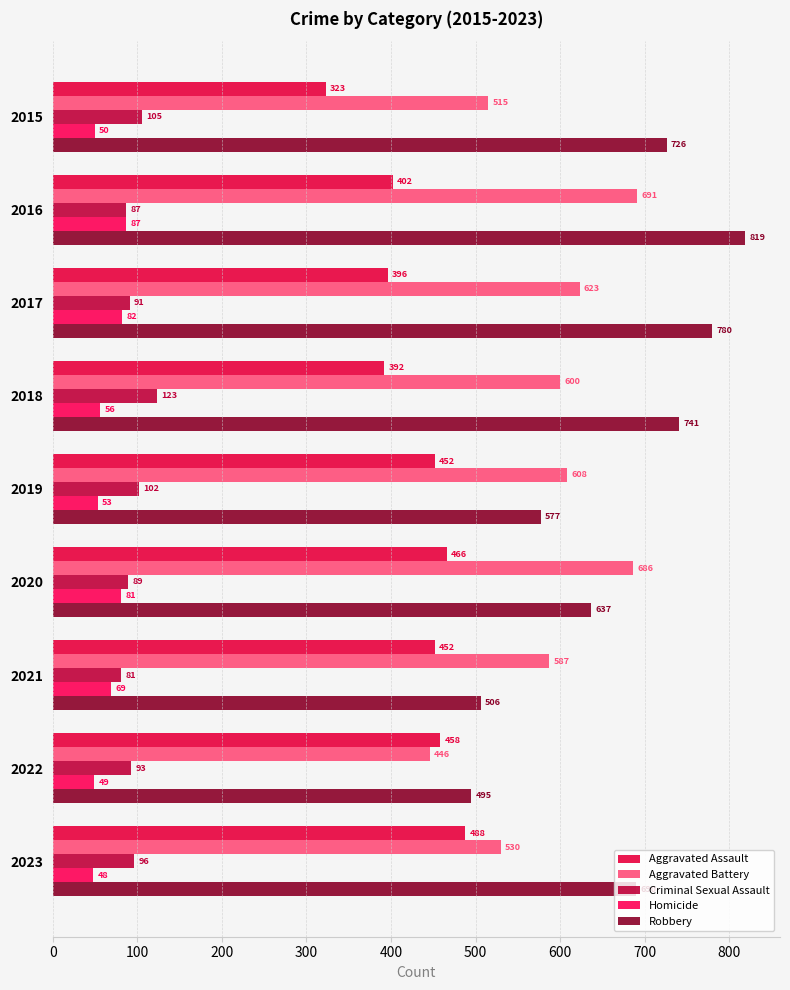

What are all the series names shown in the legend?

Aggravated Assault, Aggravated Battery, Criminal Sexual Assault, Homicide, Robbery